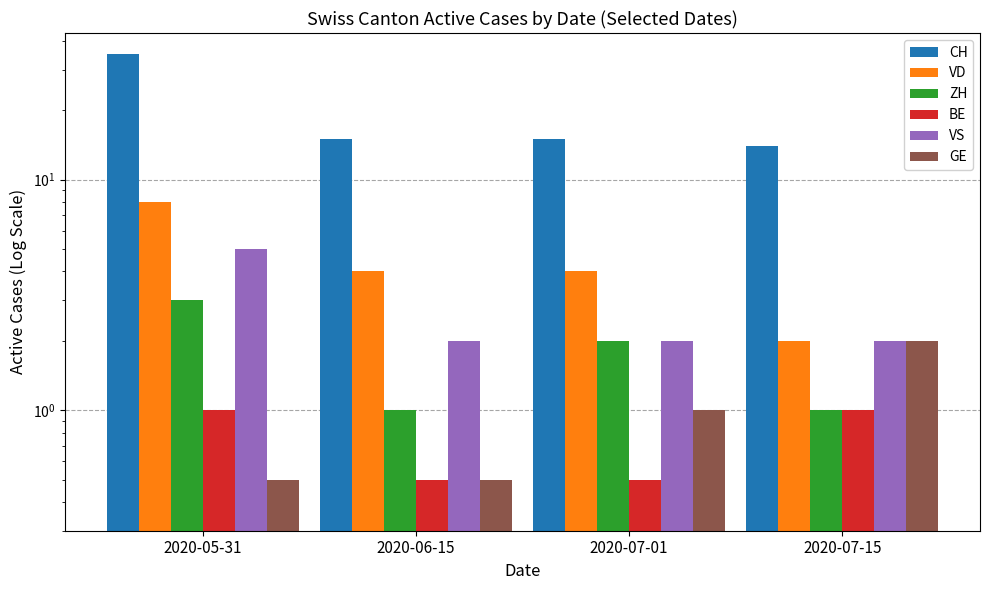

Reading left to right, list all the values displayed in this chart.

CH: 35.0	15.0	15.0	14.0
VD: 8.0	4.0	4.0	2.0
ZH: 3.0	1.0	2.0	1.0
BE: 1.0	0.5	0.5	1.0
VS: 5.0	2.0	2.0	2.0
GE: 0.5	0.5	1.0	2.0